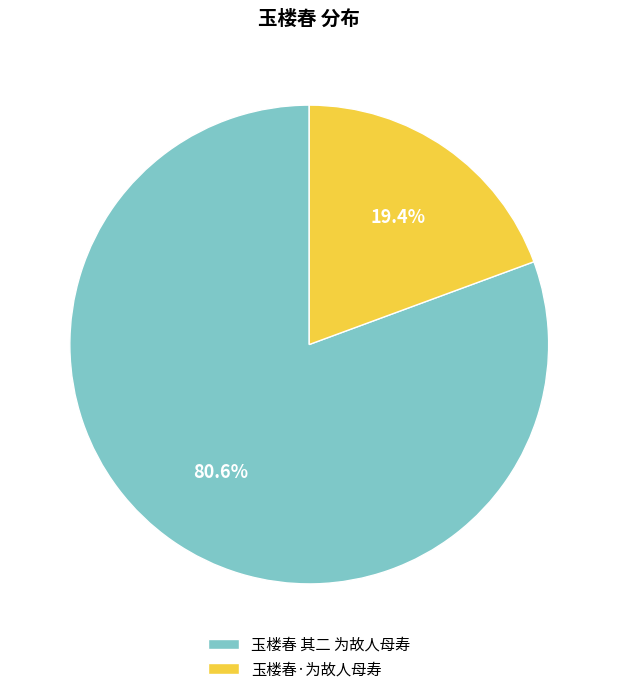

What percentage is the 玉楼春 其二 为故人母寿 slice, to the nearest percent?

81%